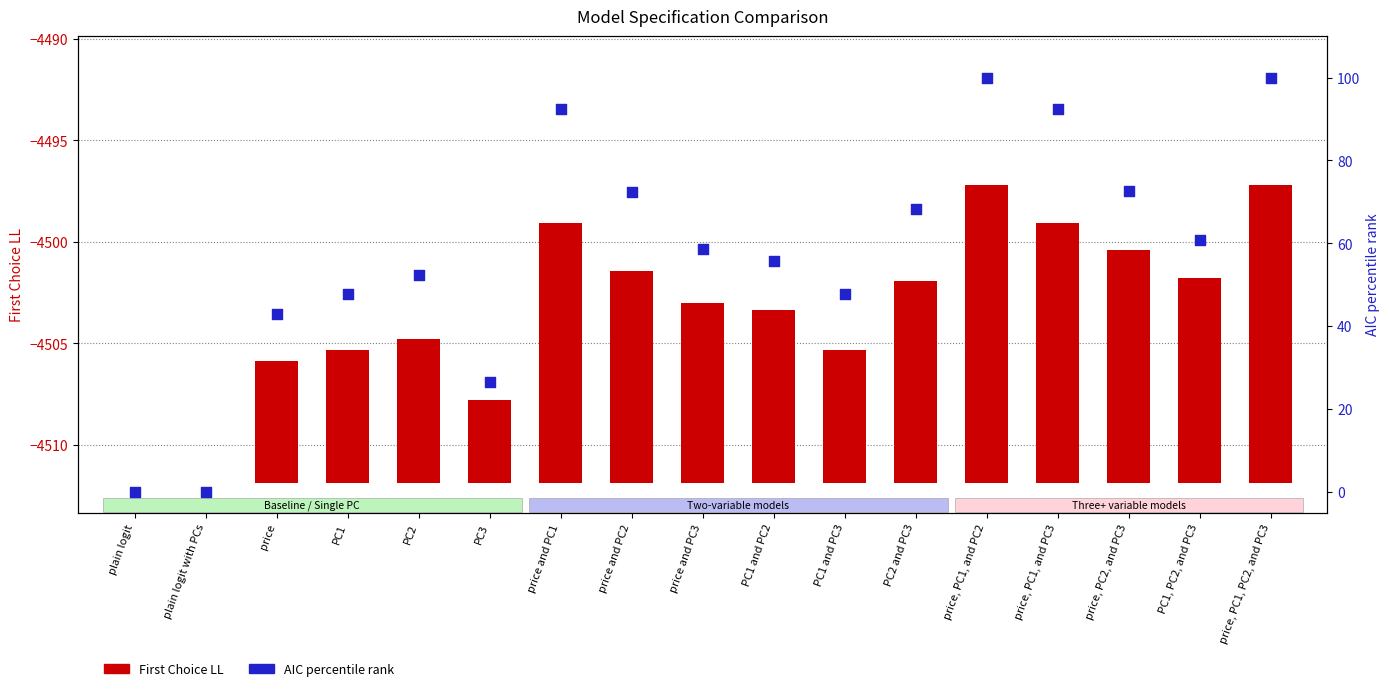

At which category is the sum across all series the highest?

price, PC1, and PC2